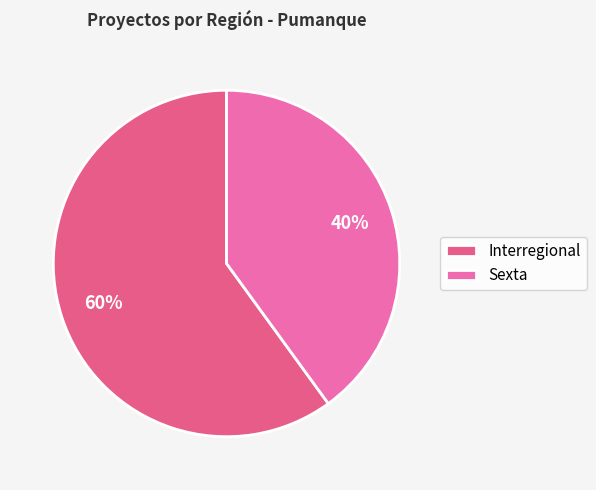

To the nearest percent, what is the combined percentage of Sexta and Interregional?

100%